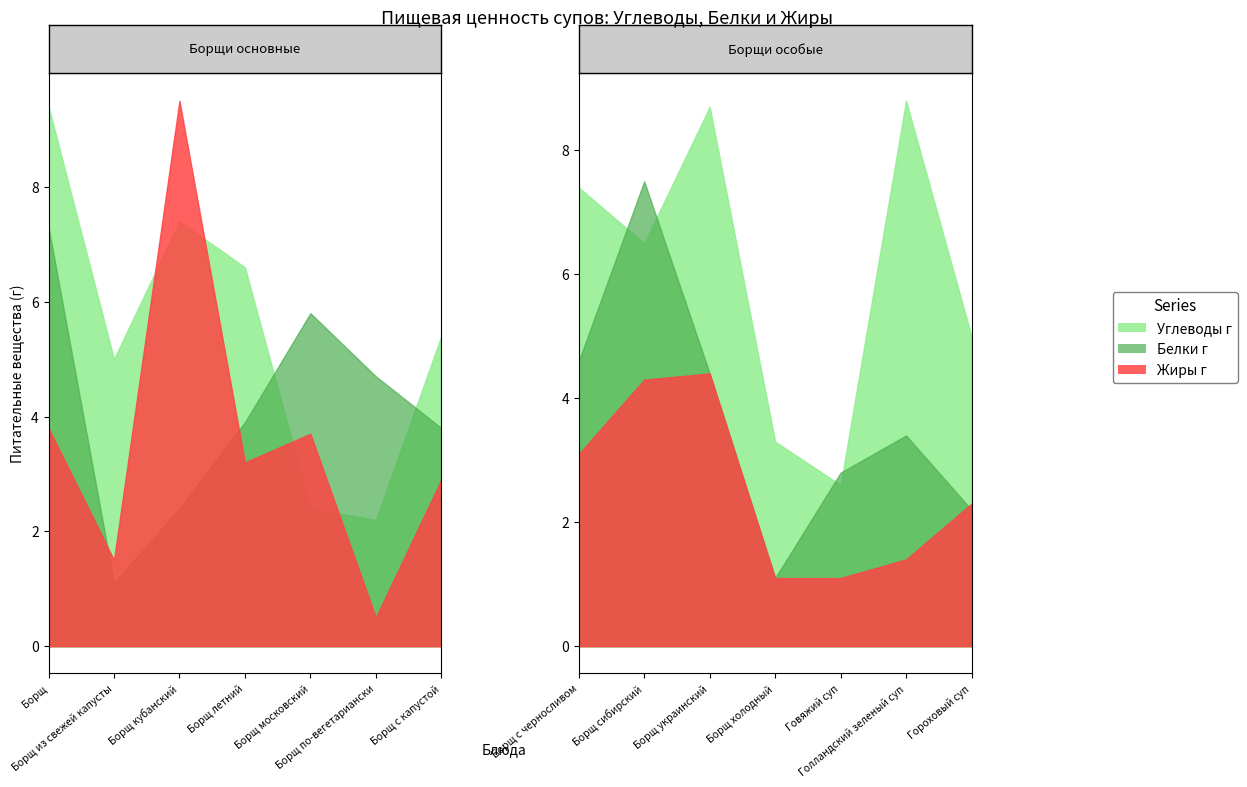

At which category does Белки г reach its first local peak?

Борщ московский